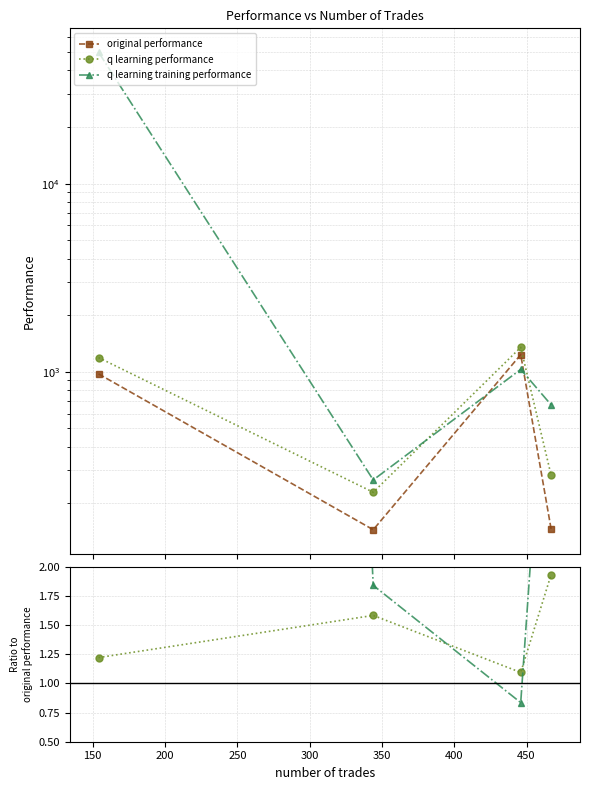

How many interior local valleys does the q learning training performance series have?

1